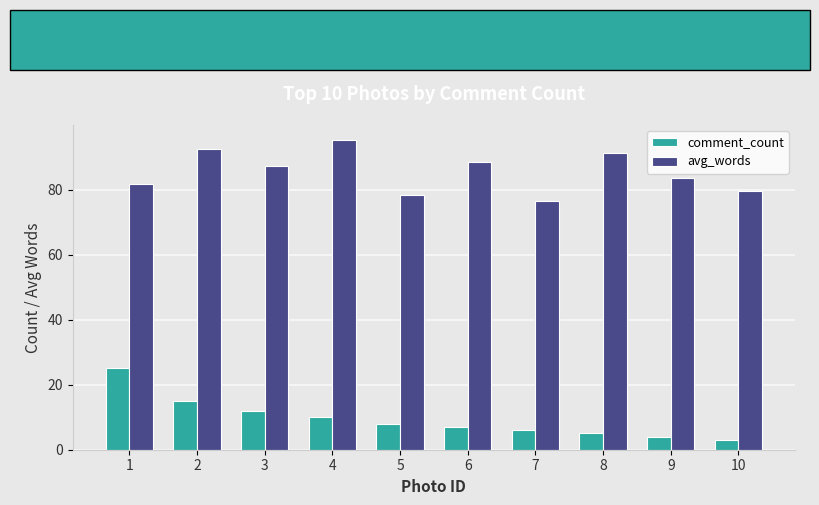

Rank the series by their average value, from highest to lowest.

avg_words, comment_count